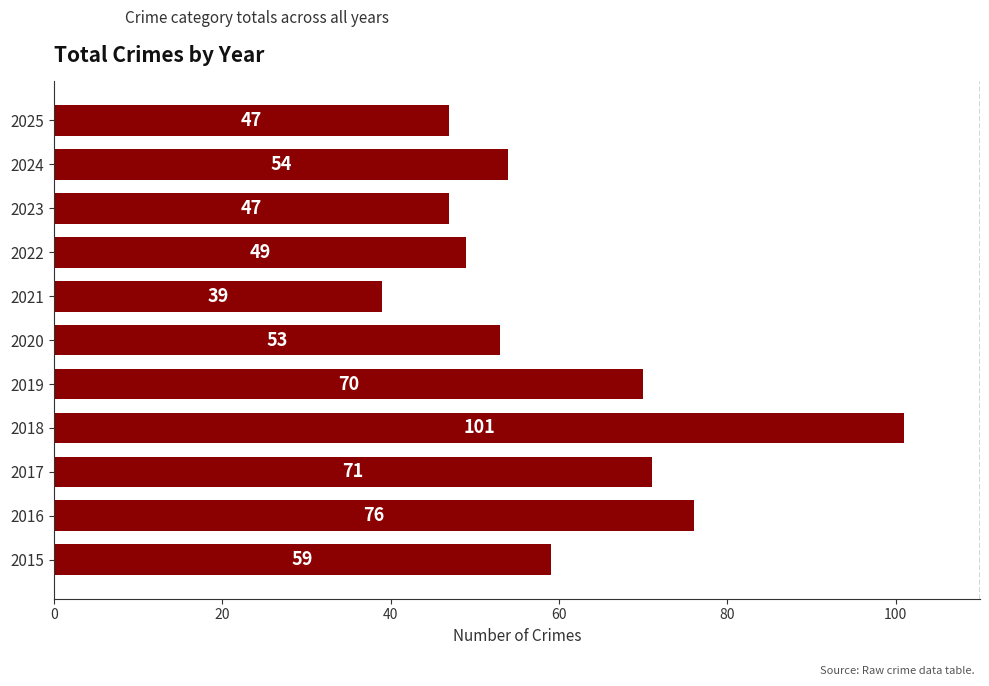

What is the change in value from 2015 to 2017?

+12